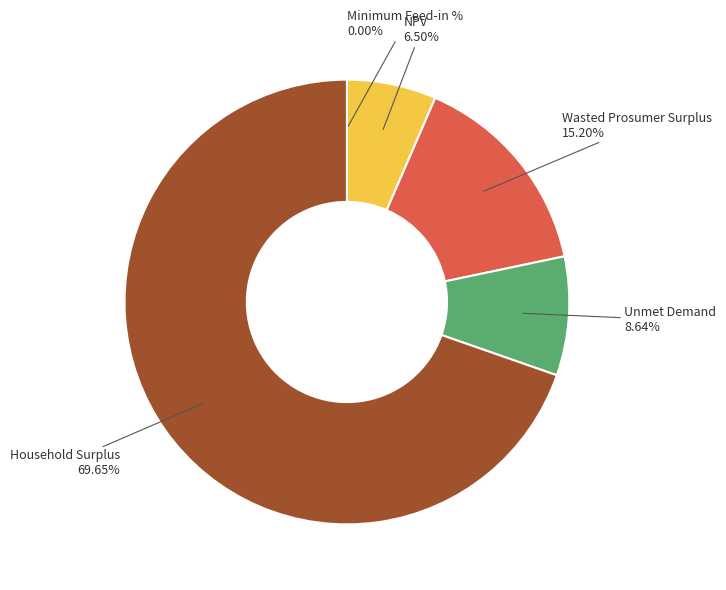

What percentage do Household Surplus and Unmet Demand together represent?

78.3%